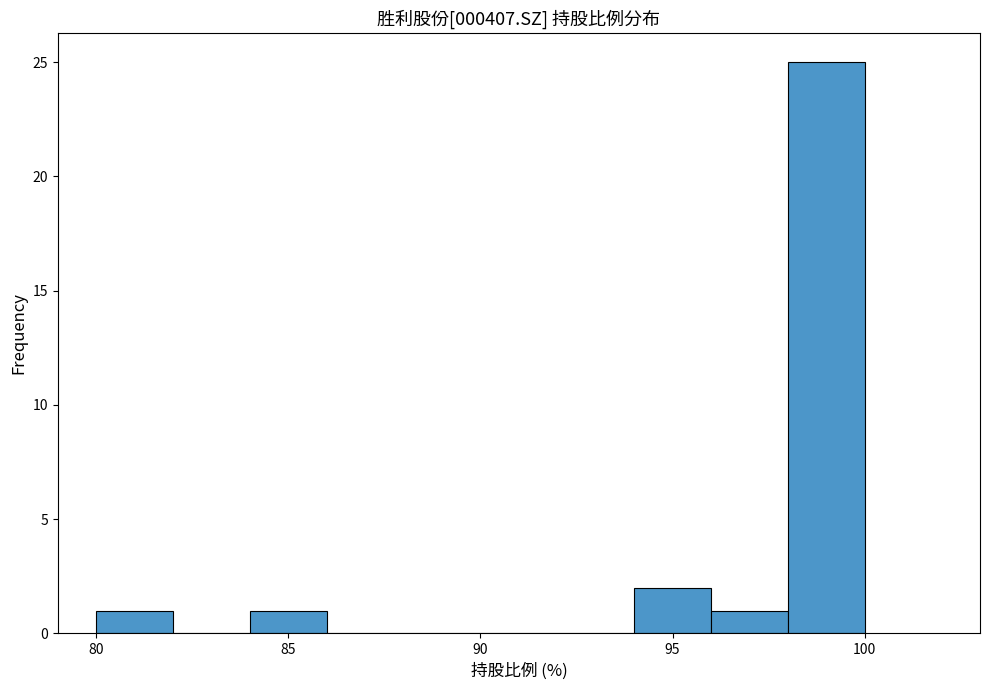

Which range on the x-axis has the tallest bar?

98 to 100